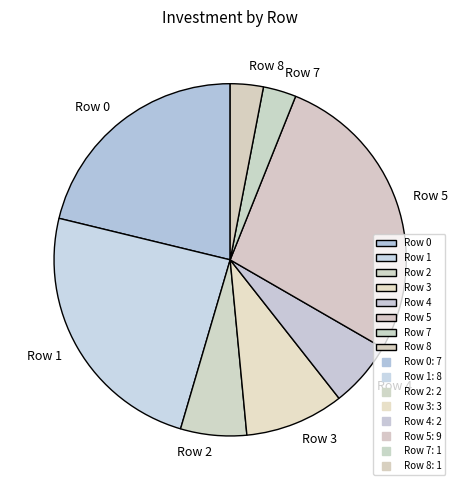

True or false: Row 2 accounts for 1% of the total.

False